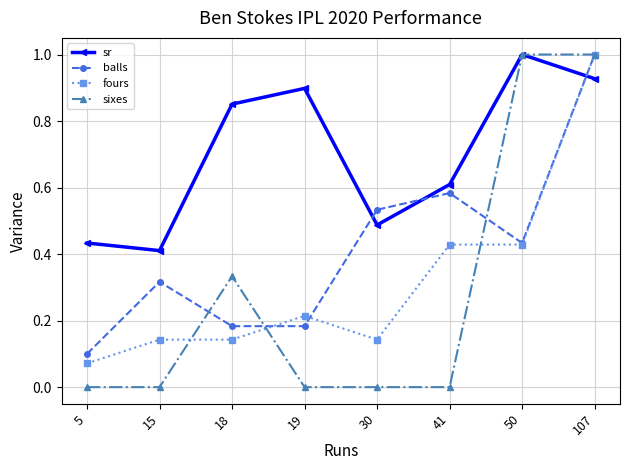

Where do sr and balls first cross each other?

19 and 30